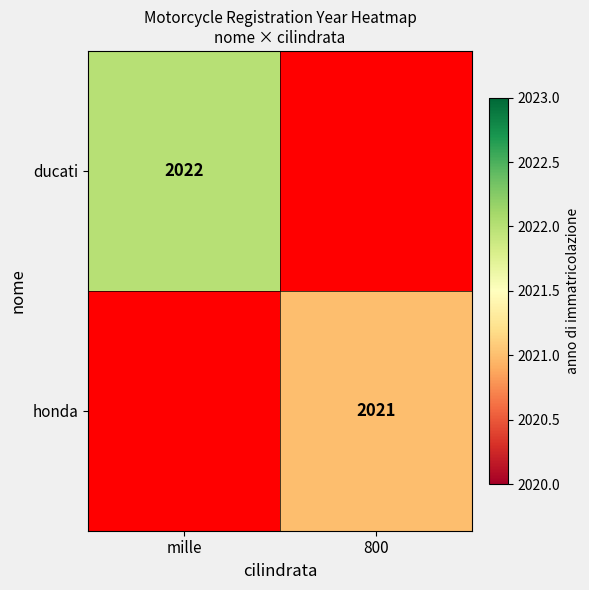

At how many categories does at least one series exceed 2021?

1